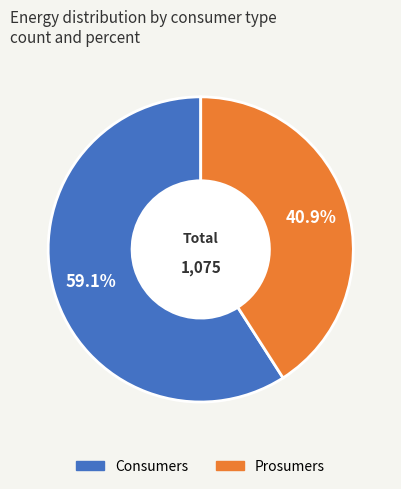

To the nearest percent, what portion does Prosumers represent?

41%